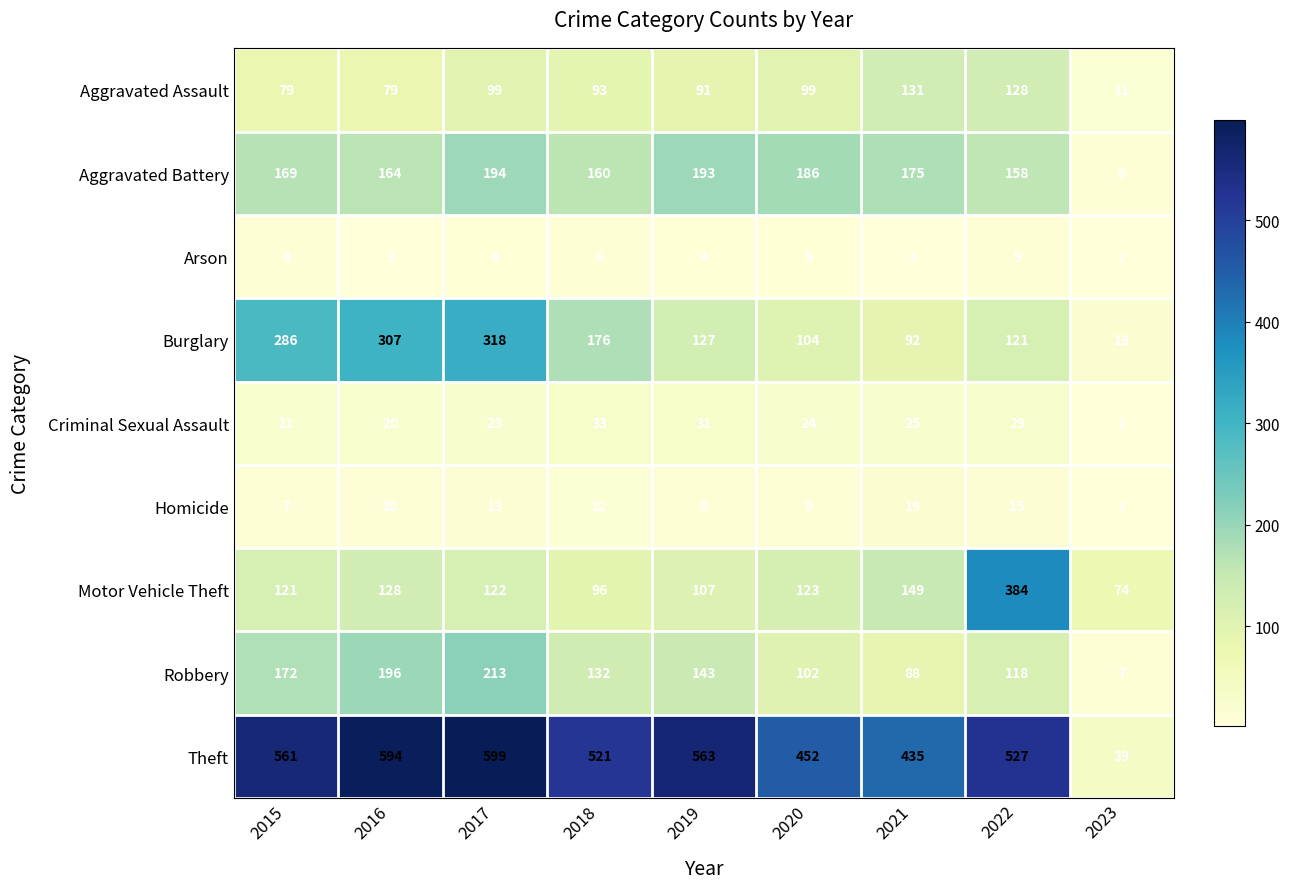

Where does the Motor Vehicle Theft series first go above 122?

2016